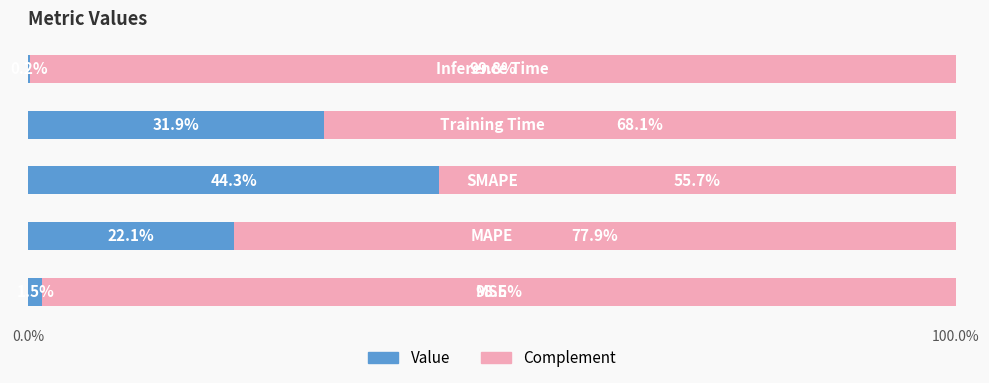

How many series are shown in this chart?

2